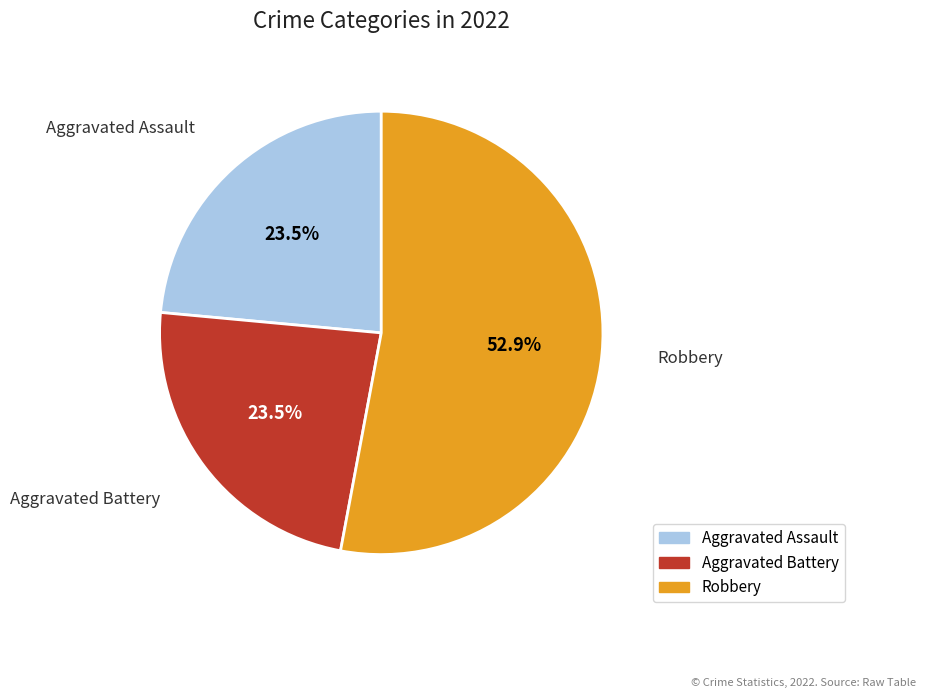

To the nearest percent, what is the average slice percentage?

33%